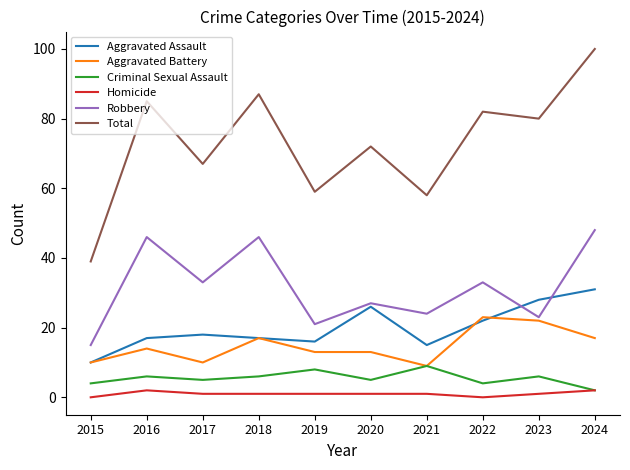

What is the total value across all series at 2020?

144